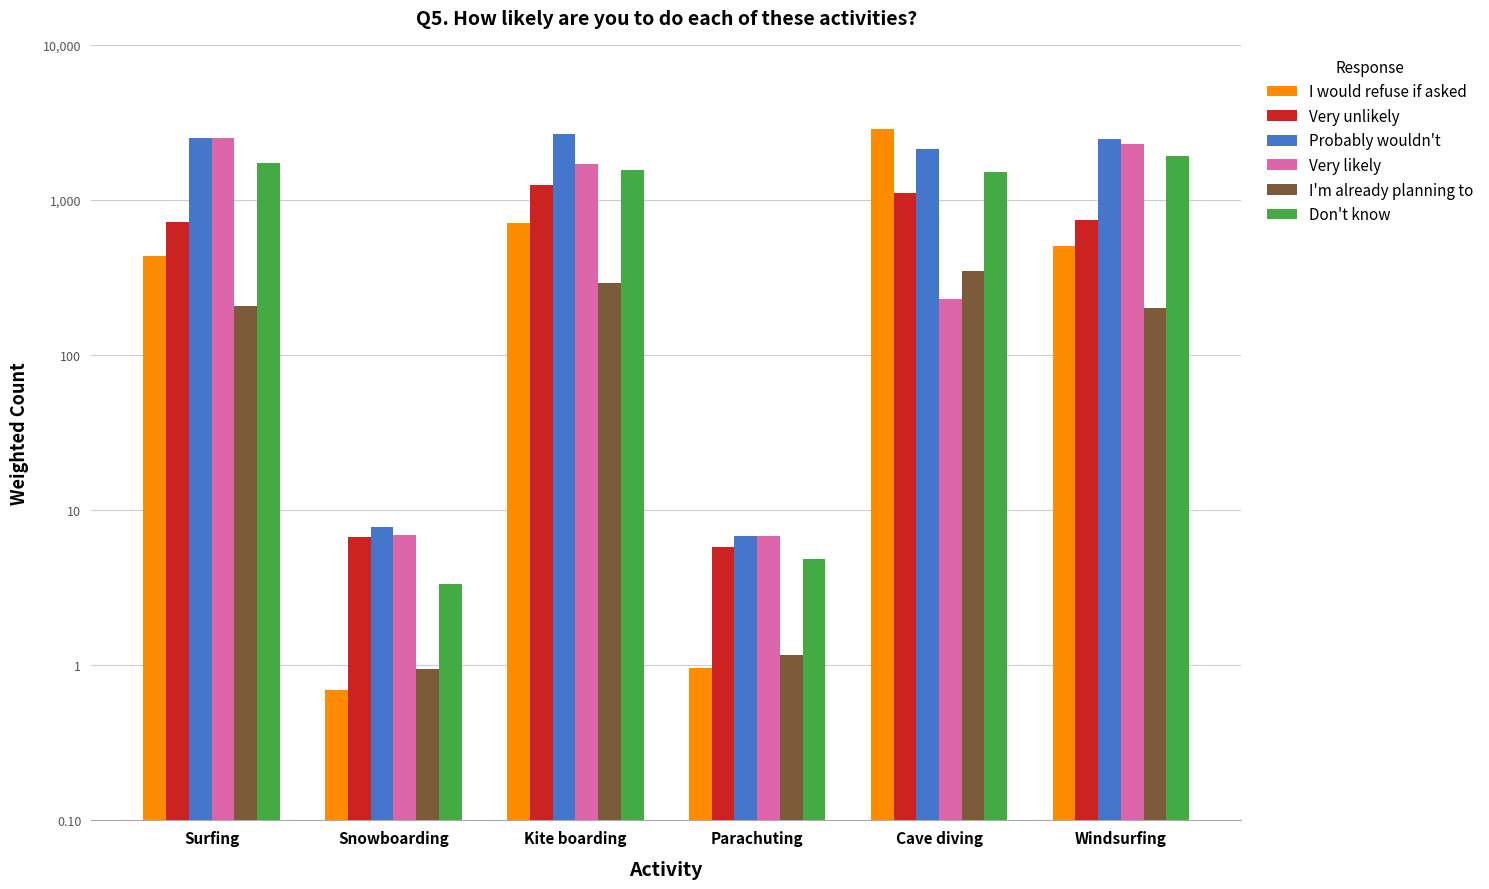

What is the sum of all Very unlikely values?

3826.8